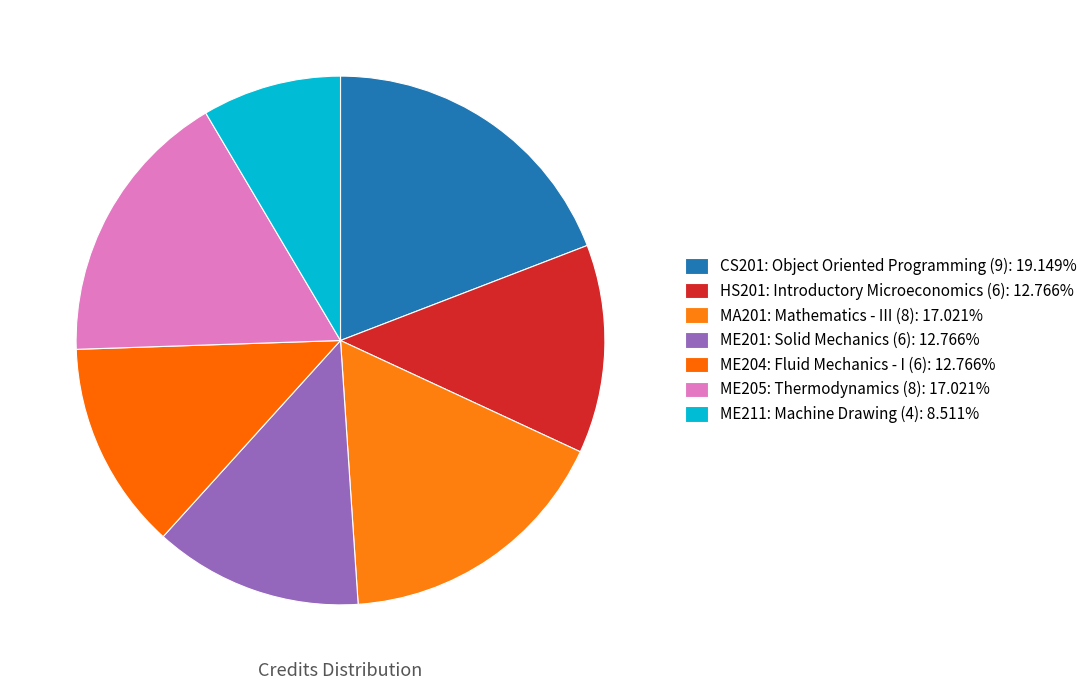

Rank the categories by value from lowest to highest.

ME211: Machine Drawing (4), HS201: Introductory
Microeconomics (6), ME201: Solid Mechanics (6), ME204: Fluid Mechanics - I (6), MA201: Mathematics - III (8), ME205: Thermodynamics (8), CS201: Object Oriented
Programming (9)